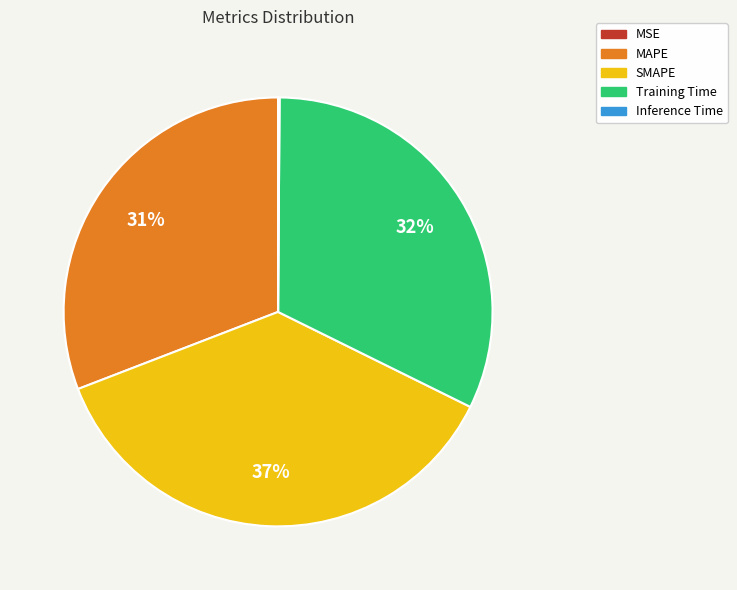

To the nearest percent, what is the average slice percentage?

20%